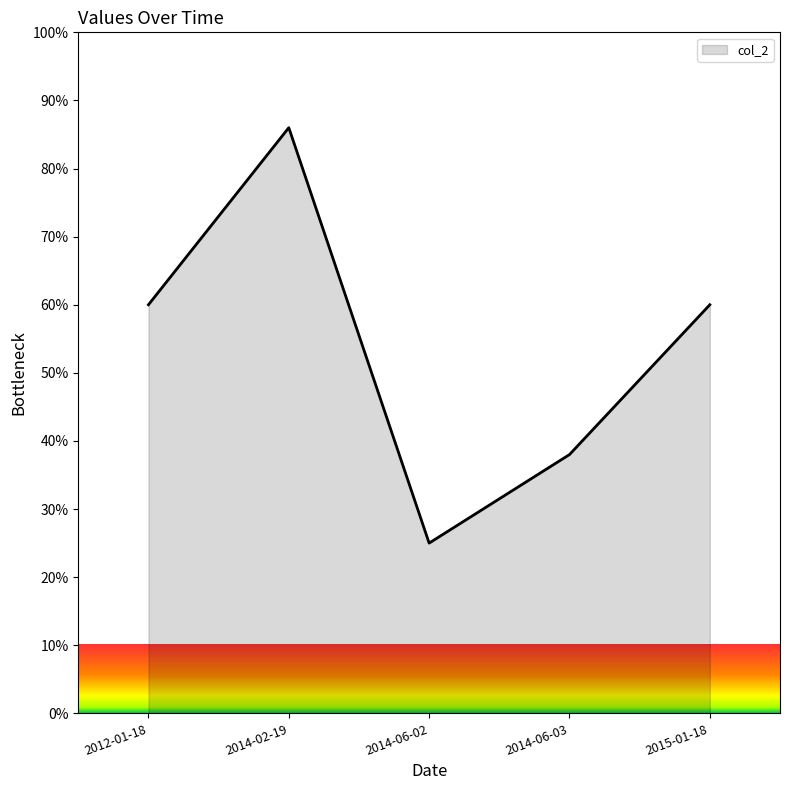

What is the approximate value at 2015-01-18?

60